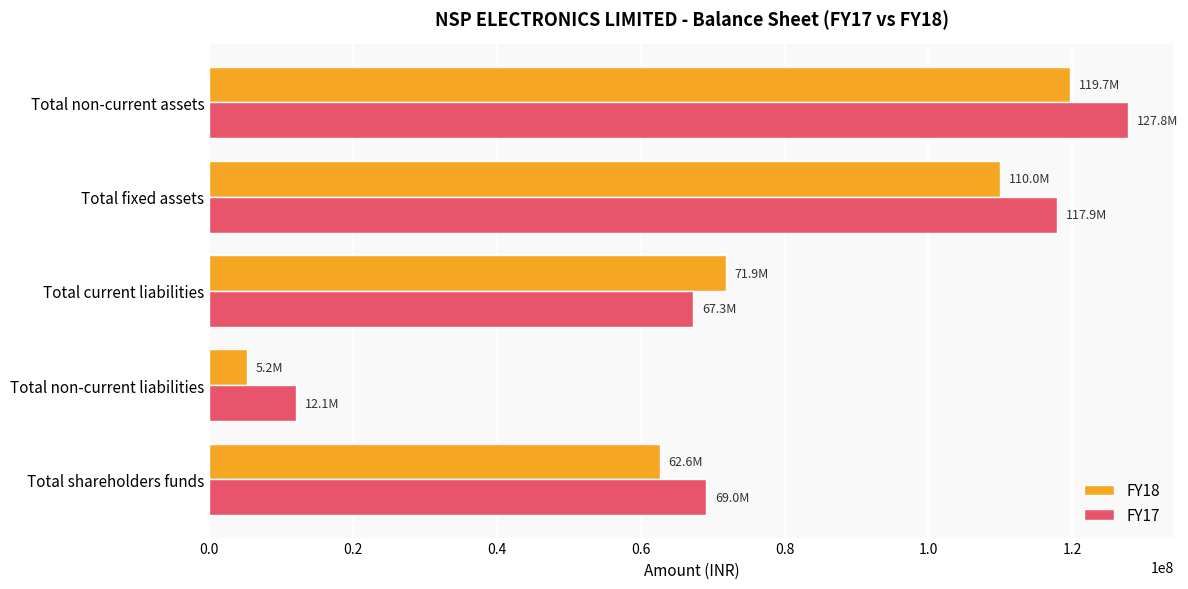

Read the FY18 value at Total fixed assets, to the nearest 100.

109982000